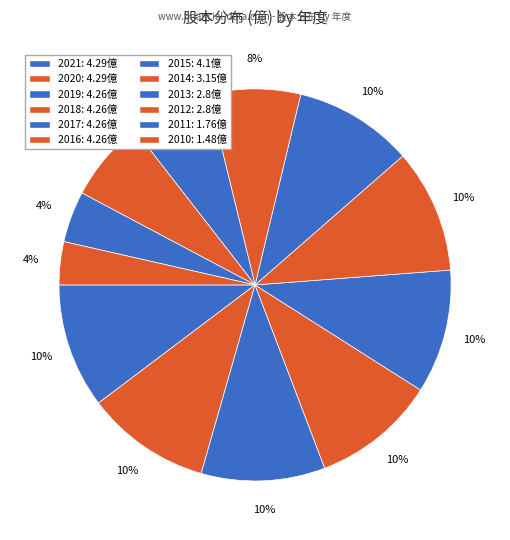

Between 2016 and 2019, which is larger?

2016